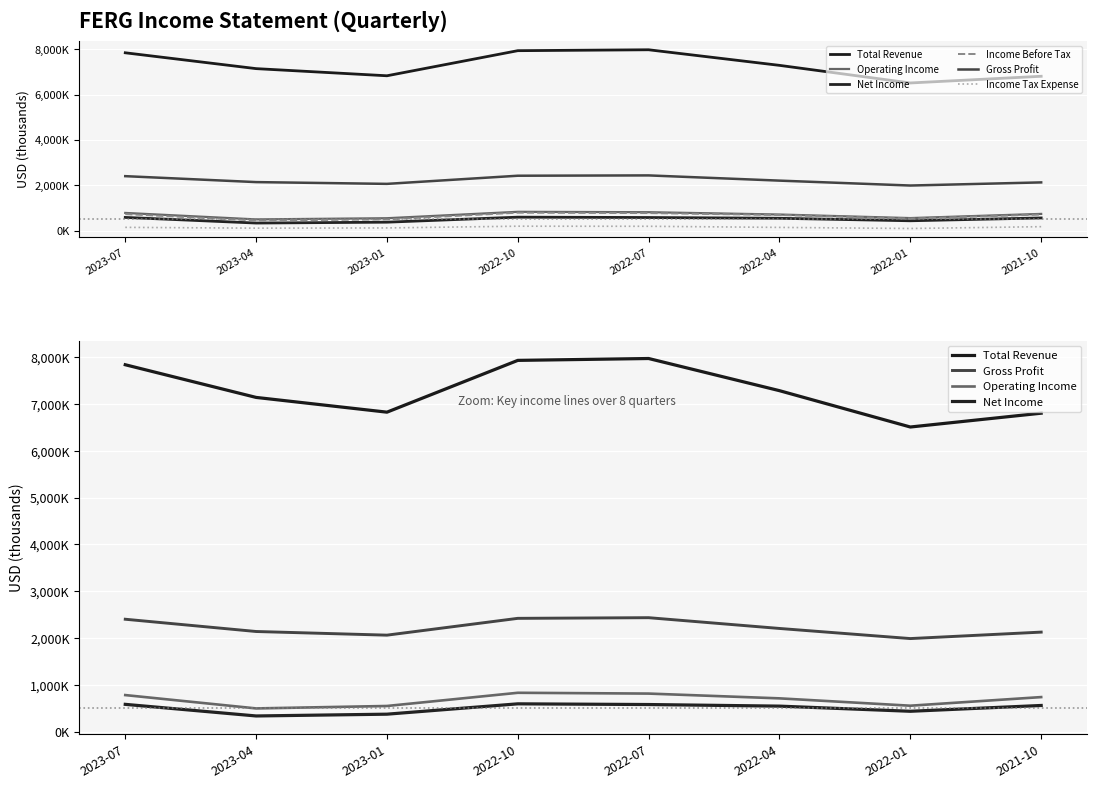

True or false: Gross Profit has more than 2 interior local peaks.

False